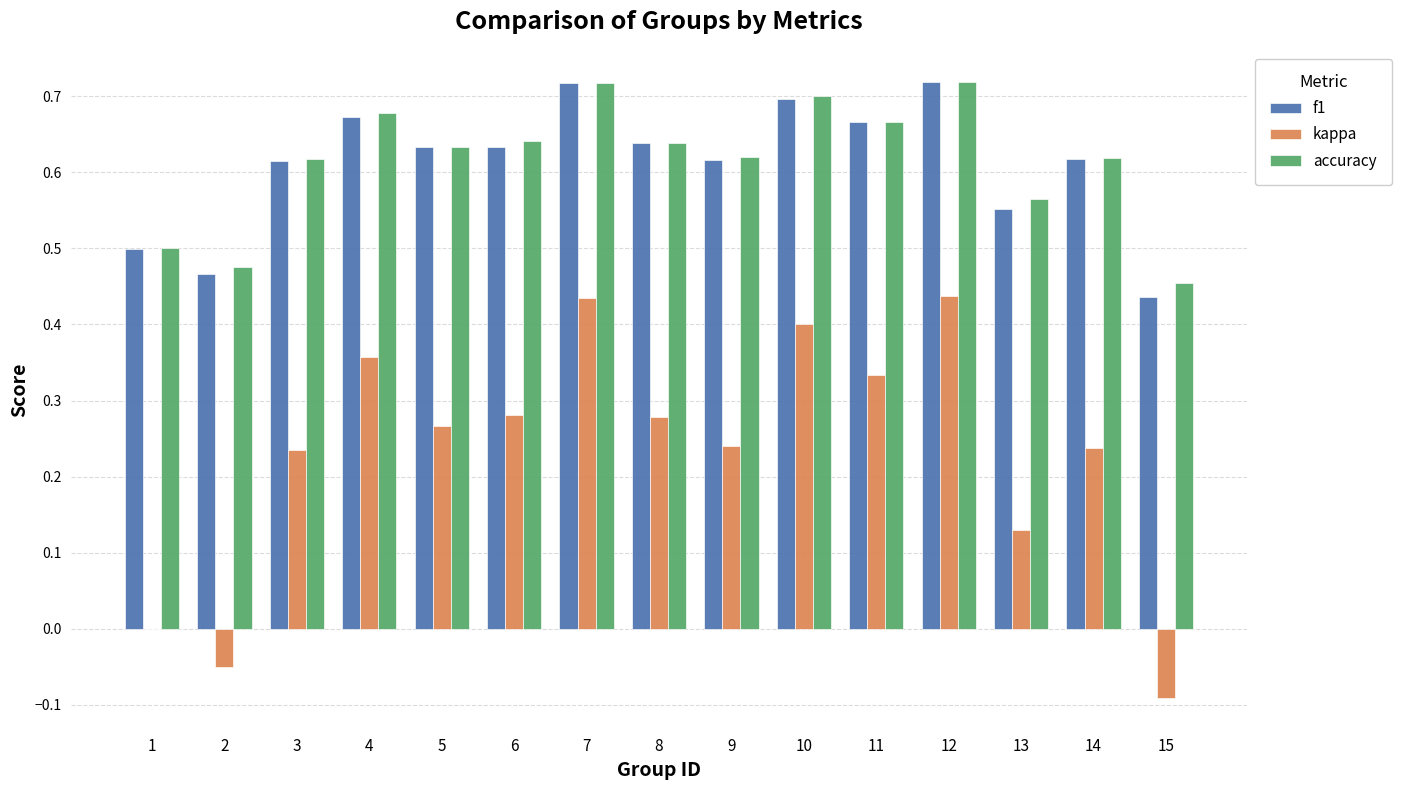

Between 6 and 13, which series saw the biggest shift?

kappa